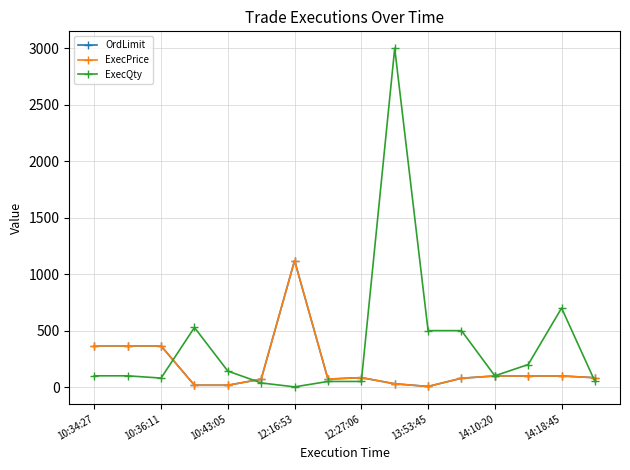

How many lines are shown in the chart?

3